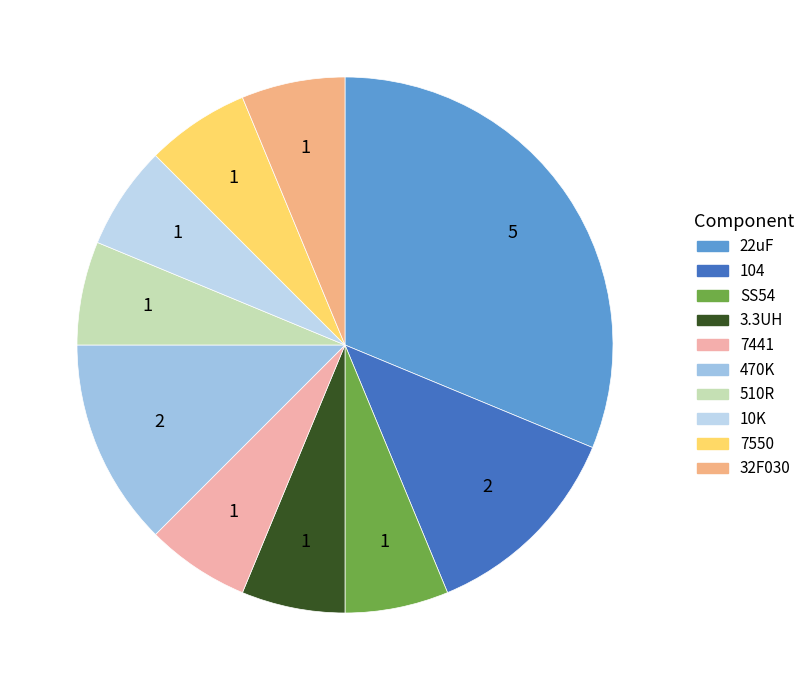

Is 7550 the majority of the pie?

No